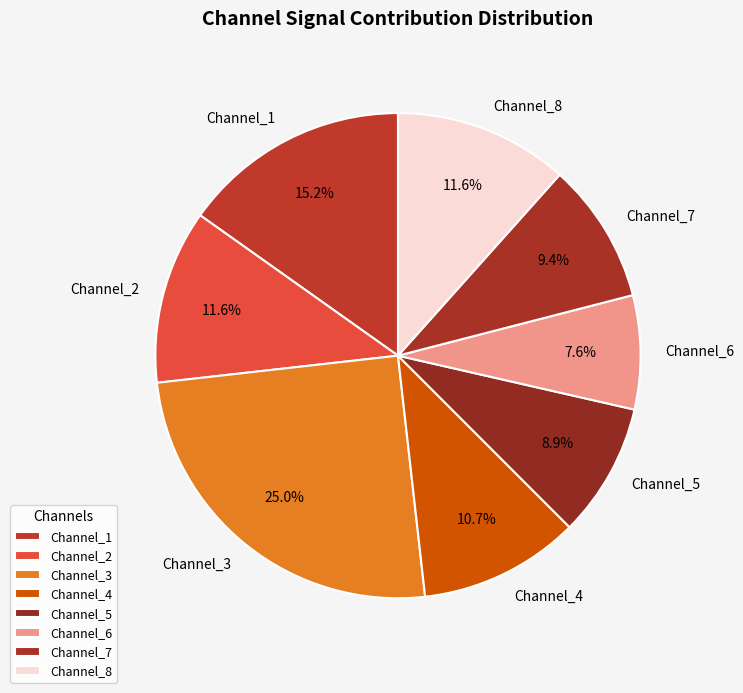

Does any single category account for the majority?

No